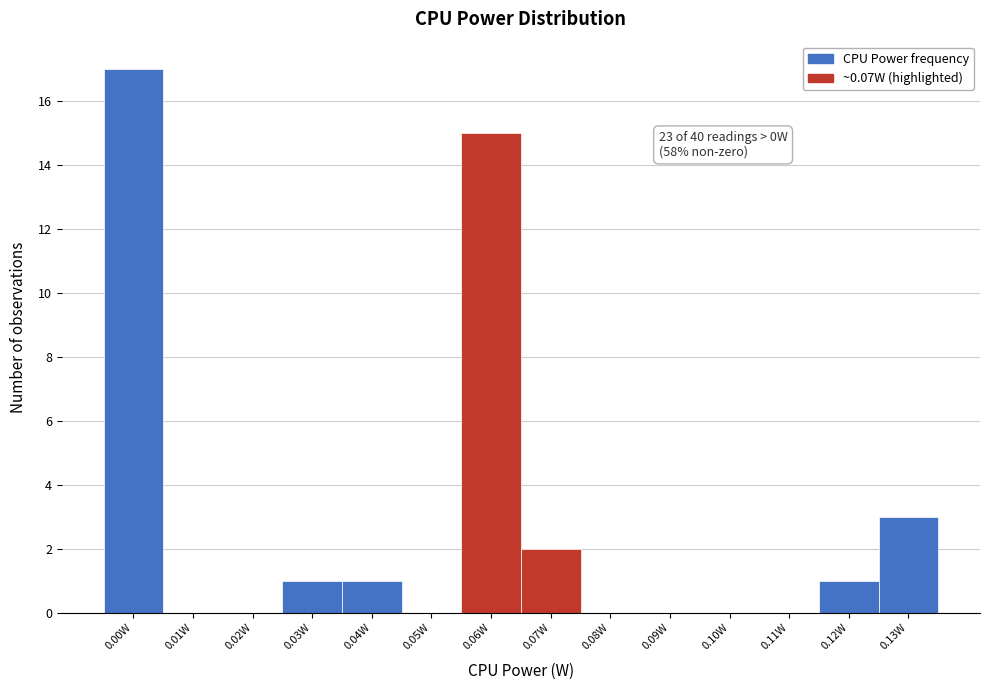

Reading left to right, list all the values displayed in this chart.

0.00W=17	0.01W=0	0.02W=0	0.03W=1	0.04W=1	0.05W=0	0.06W=15	0.07W=2	0.08W=0	0.09W=0	0.10W=0	0.11W=0	0.12W=1	0.13W=3